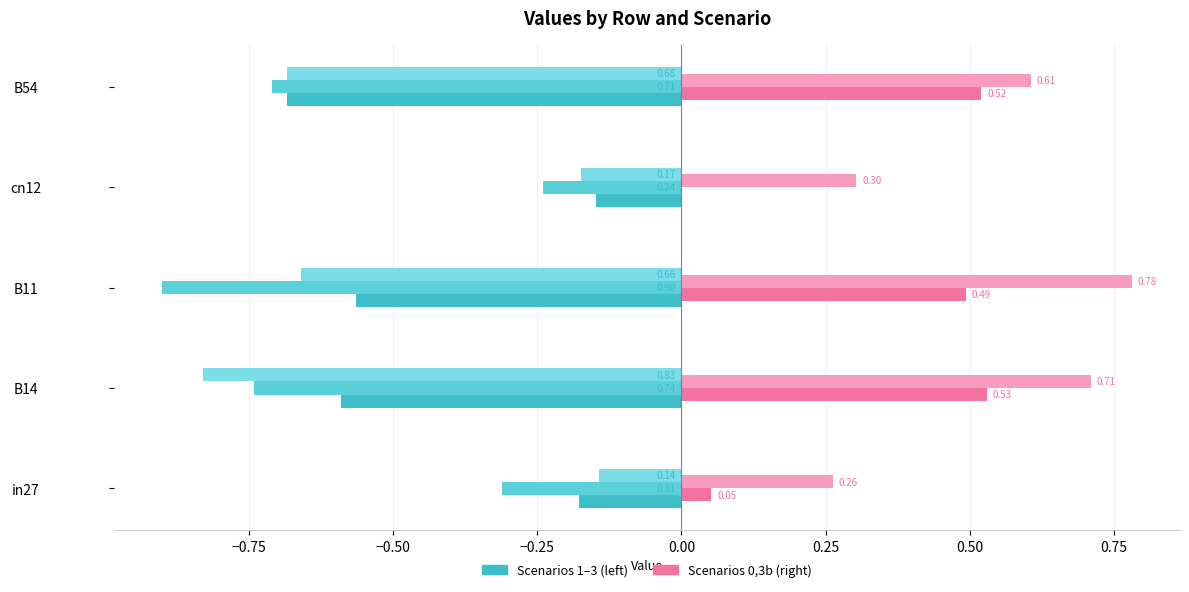

What is the value of the job297_scenario1_553 bar at the 3rd from the left?

-0.6